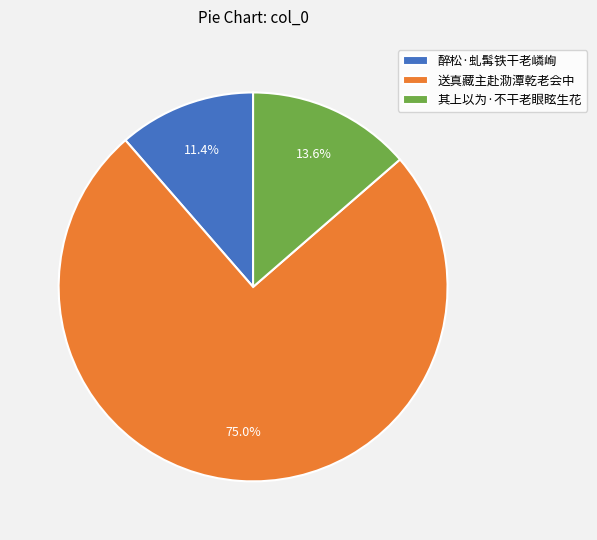

Rank the categories by value from highest to lowest.

送真藏主赴泐潭乾老会中, 其上以为·不干老眼眩生花, 醉松·虬髯铁干老嶙峋